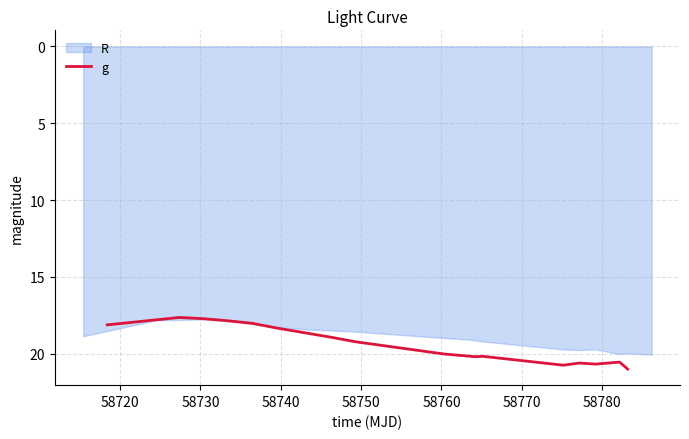

What is the lowest value of the g series?

17.6